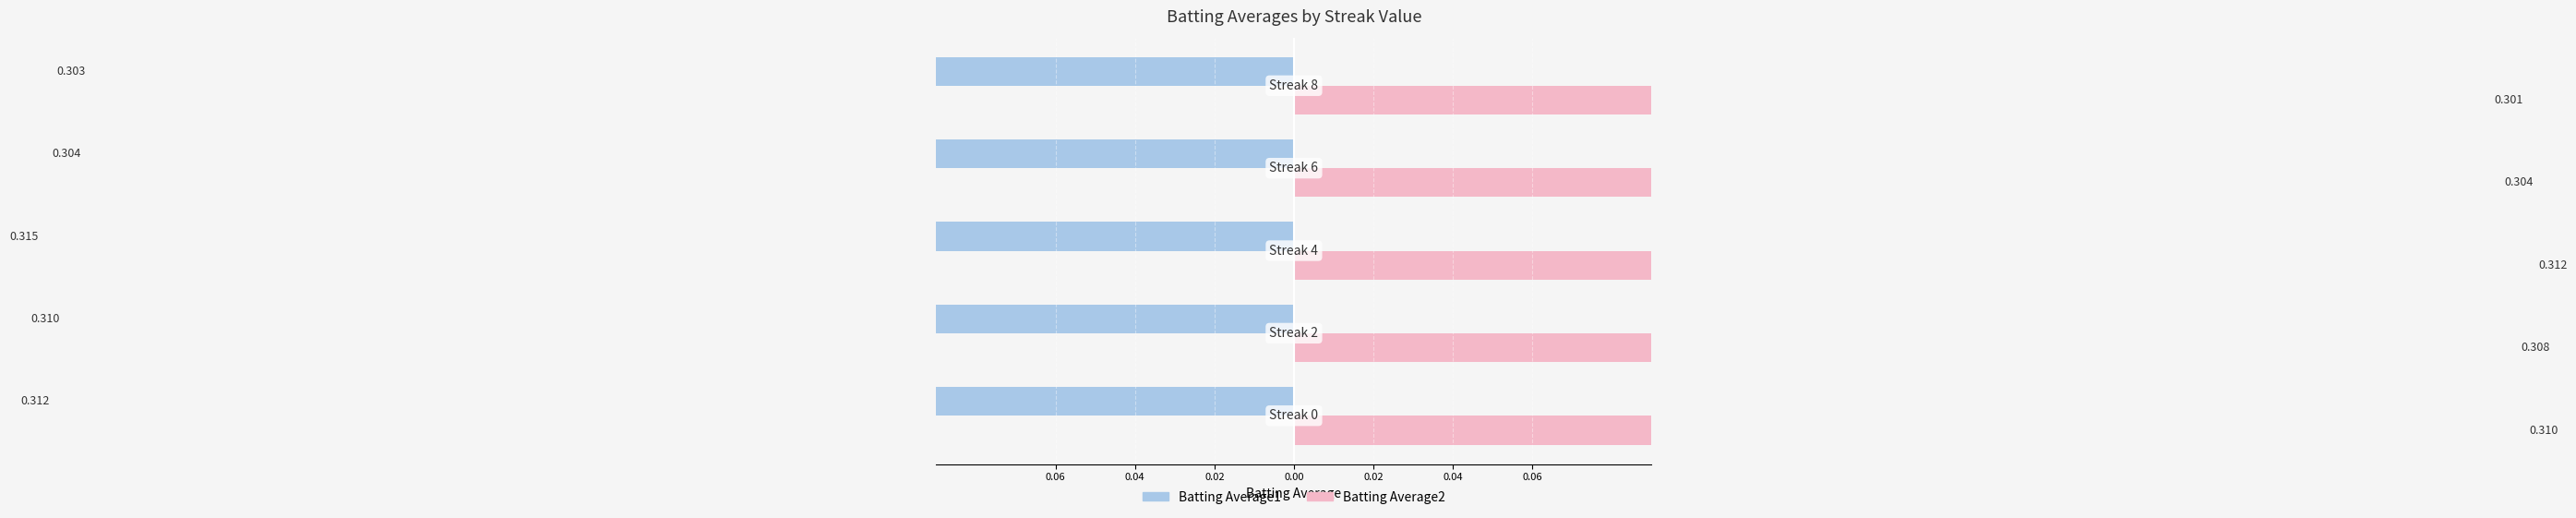

What is the spread (max minus min) of values at 0.00?

0.6